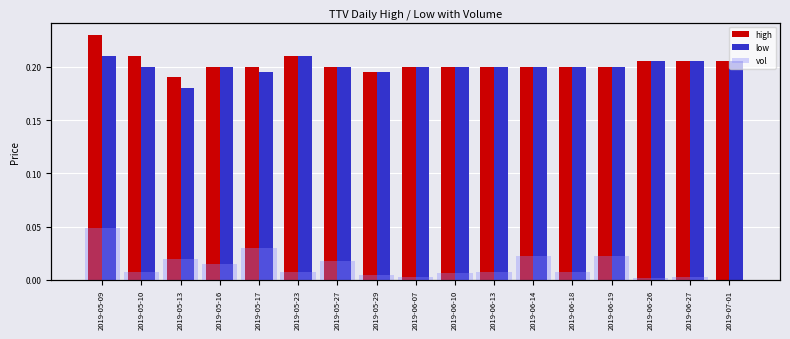

Reading left to right, transcribe all the data shown in this chart.

high: 0.2	0.2	0.2	0.2	0.2	0.2	0.2	0.2	0.2	0.2	0.2	0.2	0.2	0.2	0.2	0.2	0.2
low: 0.2	0.2	0.2	0.2	0.2	0.2	0.2	0.2	0.2	0.2	0.2	0.2	0.2	0.2	0.2	0.2	0.2
vol: 320000.0	50500.0	129500.0	100000.0	200000.0	50000.0	120000.0	30000.0	20000.0	40000.0	50000.0	150000.0	50000.0	150000.0	10000.0	15000.0	0.0